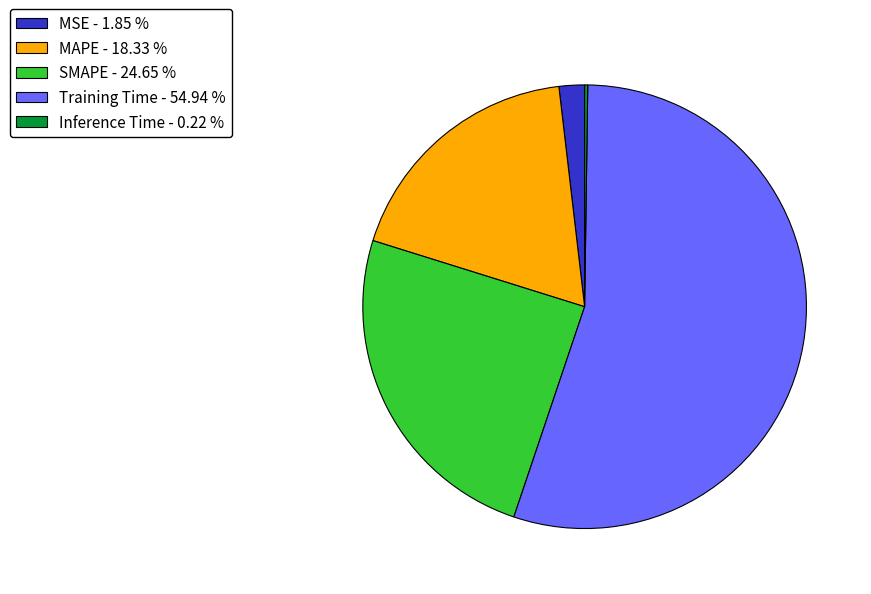

Approximately how many times larger is the value at MAPE - 18.33 % compared to Training Time - 54.94 %?

0.3